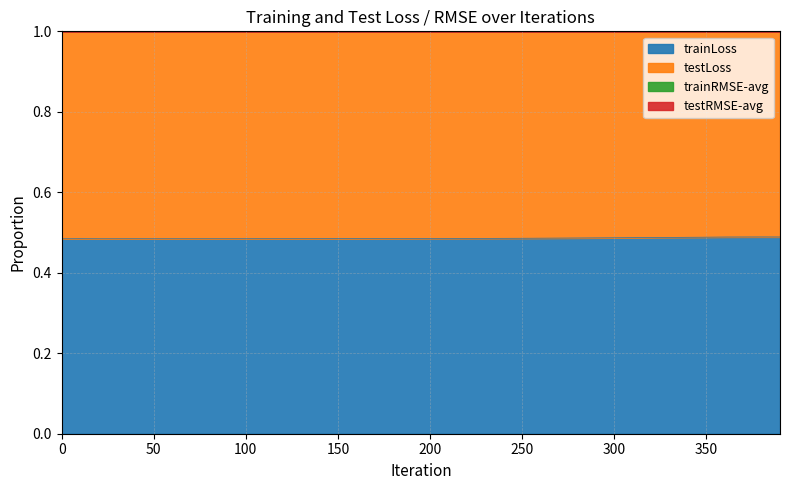

Which series has the widest spread of values?

testLoss